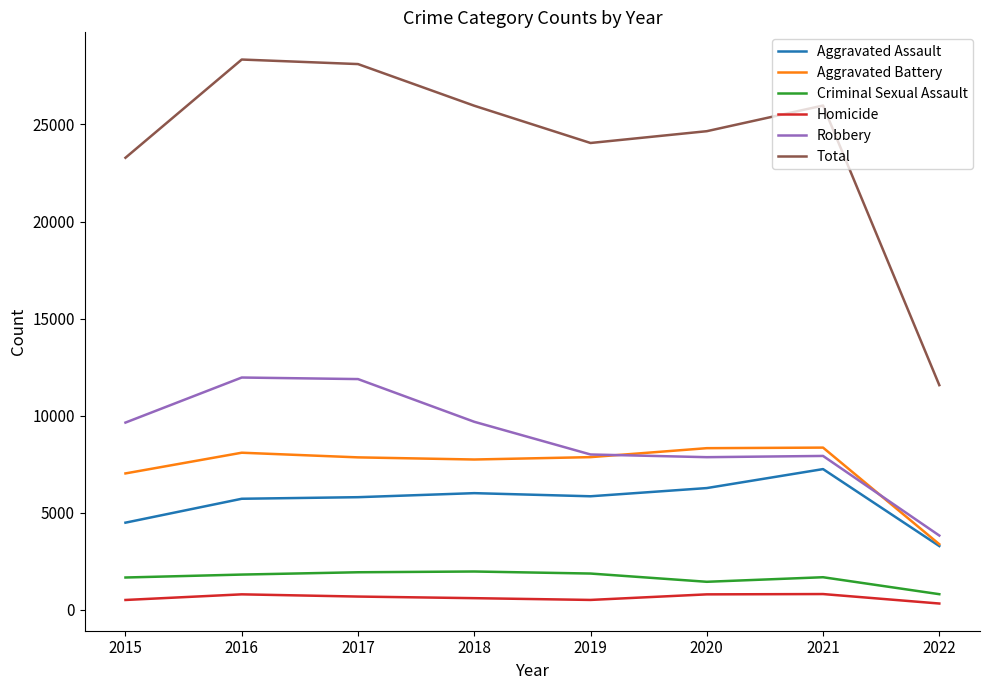

What is the maximum value for Criminal Sexual Assault?

1963